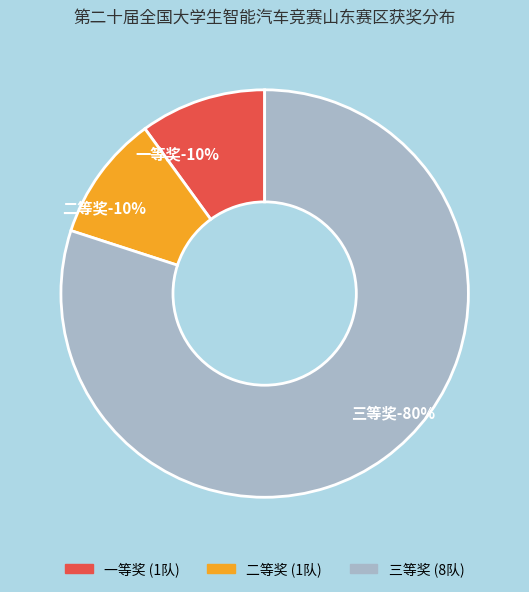

How many slices are in this pie chart?

3